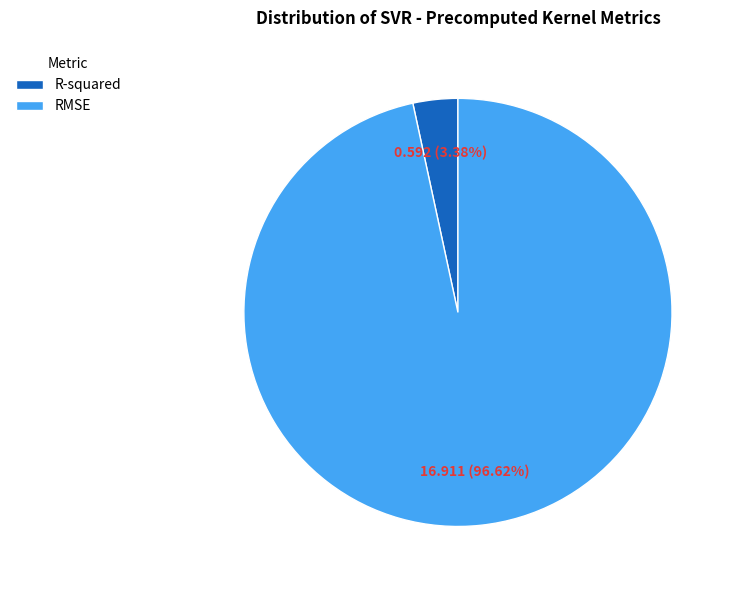

Rank the categories by value from highest to lowest.

RMSE, R-squared